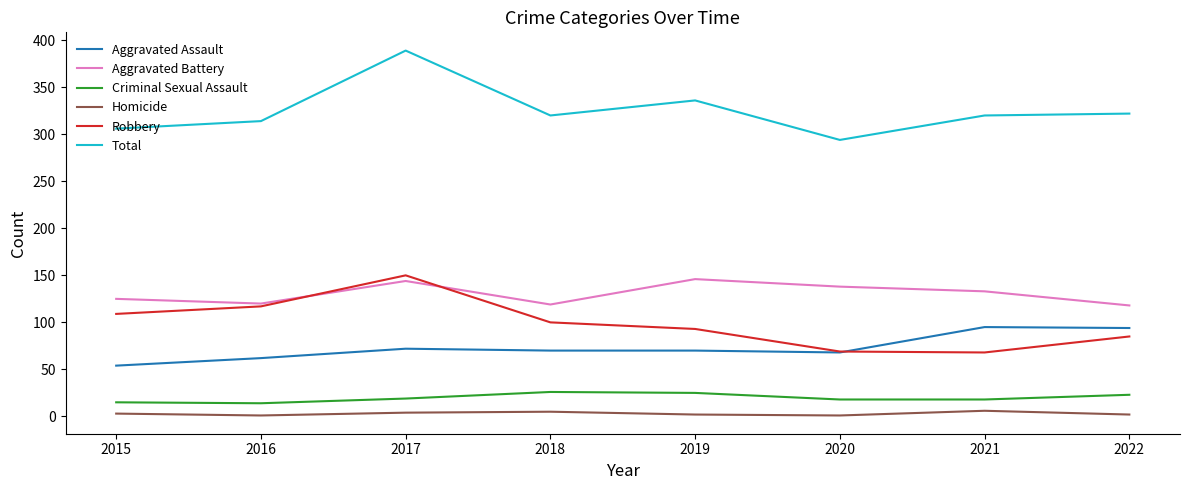

What is the total value across all series at 2021?

640